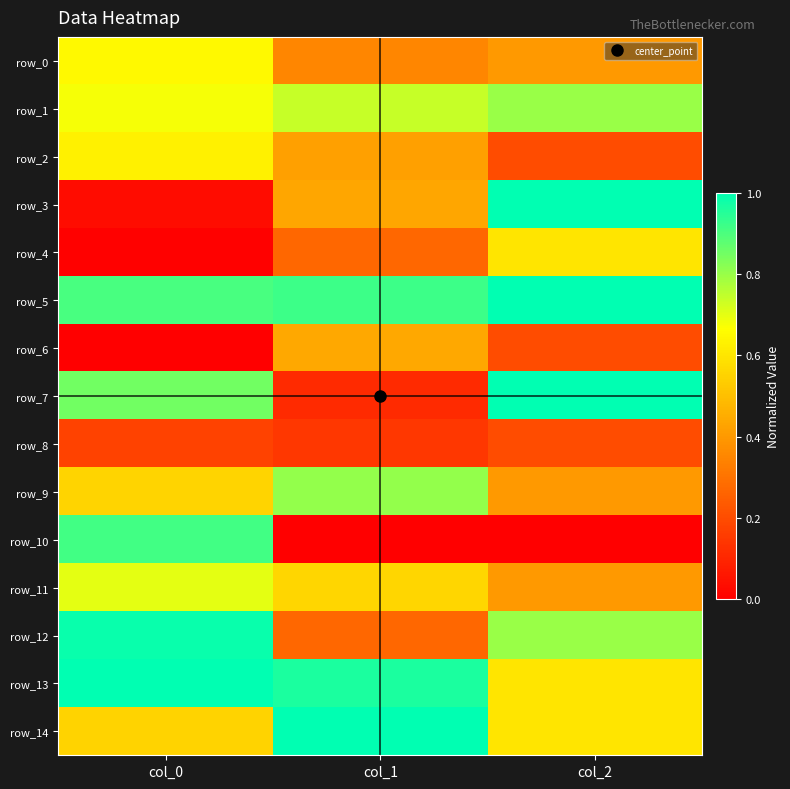

At which category is the sum across all series the highest?

col_0